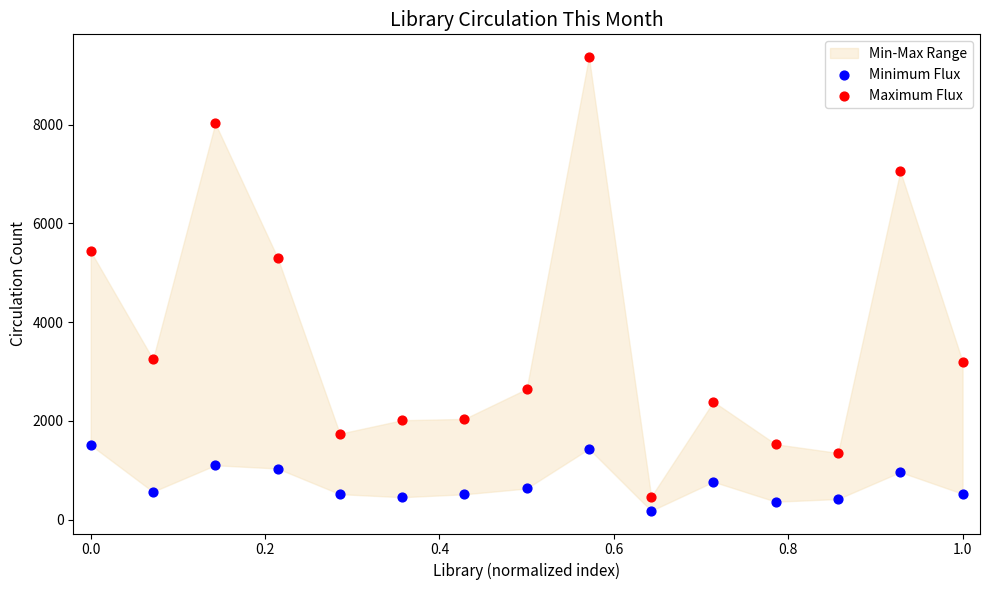

Which series reaches the maximum Y coordinate?

Maximum Flux